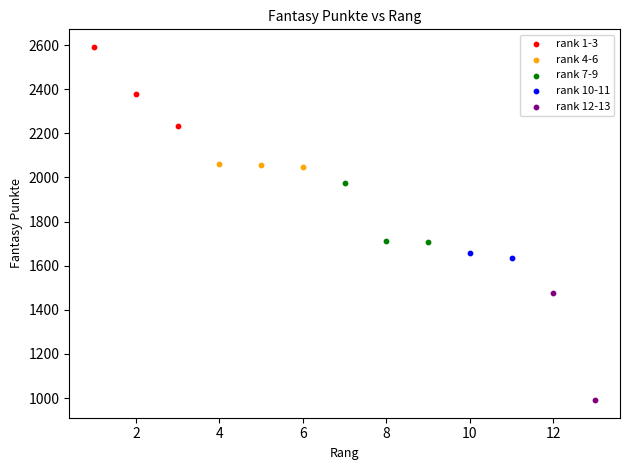

Which series contains the lowest Y value?

rank 12-13